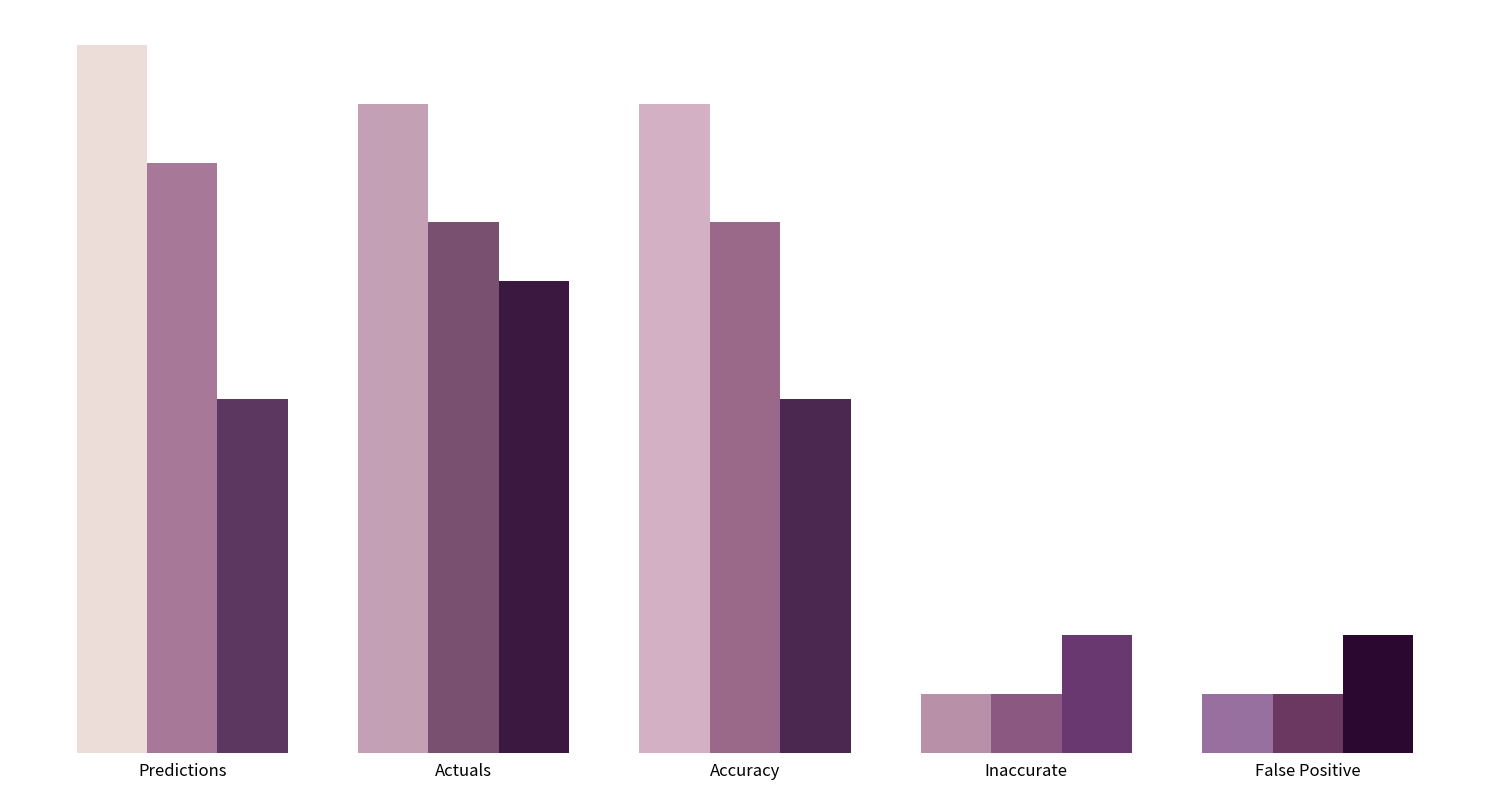

Does the chart contain stacked bars?

No